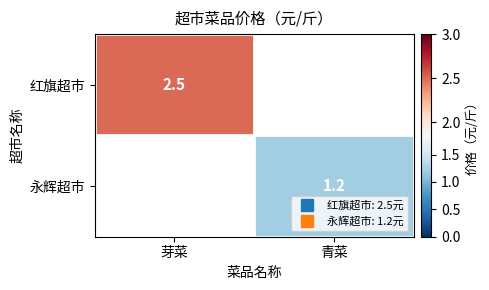

At which category does the chart reach its peak across all series?

芽菜